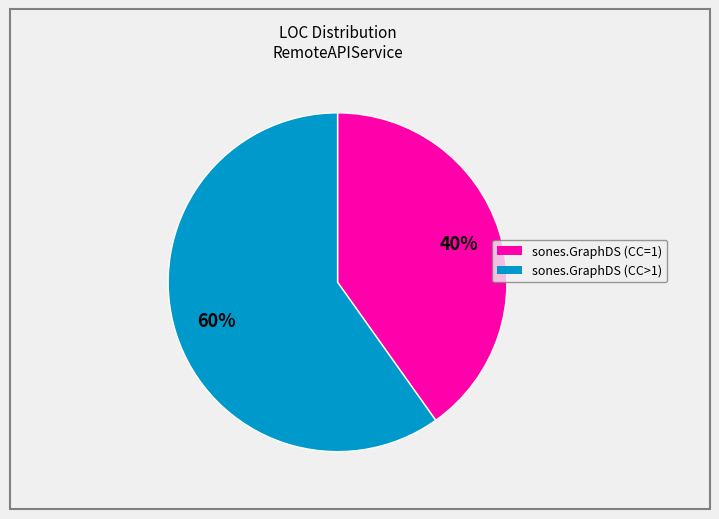

Does any single category account for the majority?

Yes